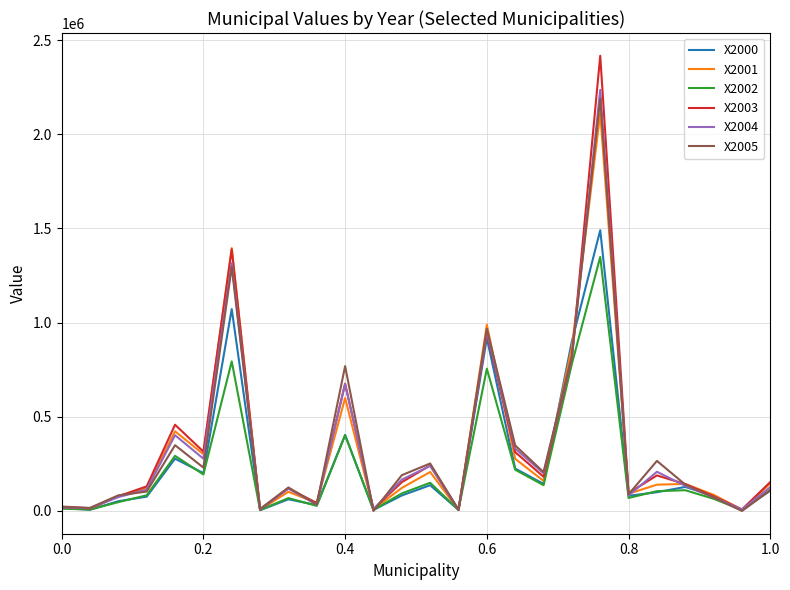

Which series has the largest range (max minus min)?

X2003